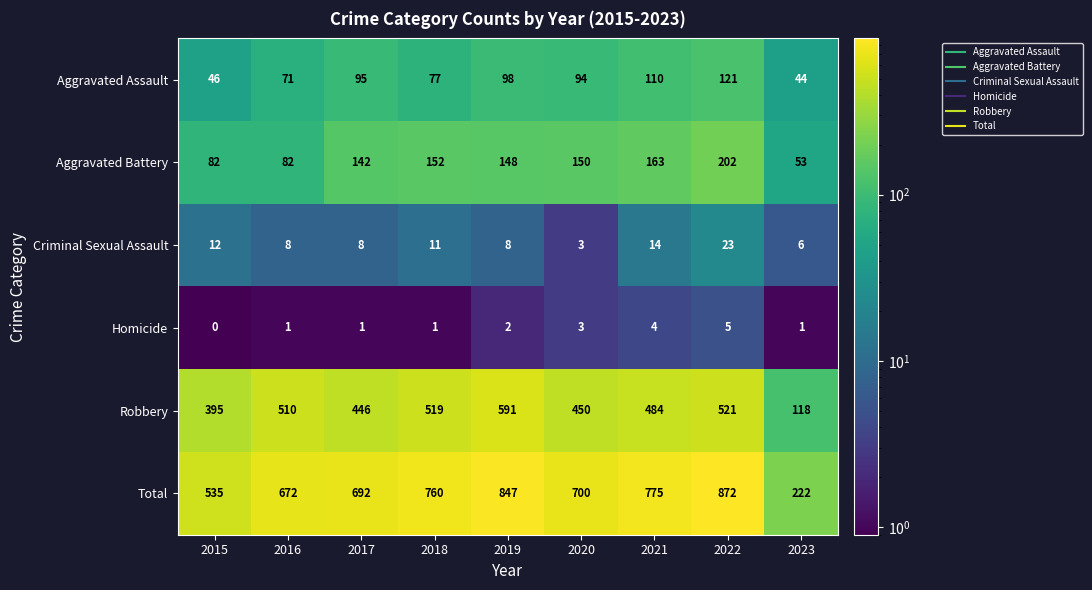

At which category does the chart reach its peak across all series?

2022